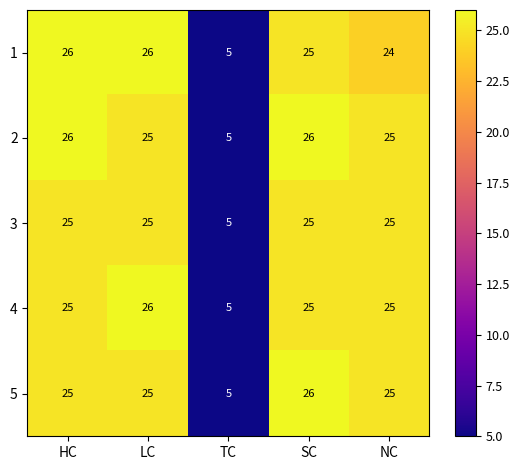

Which series has the largest total across all categories?

2